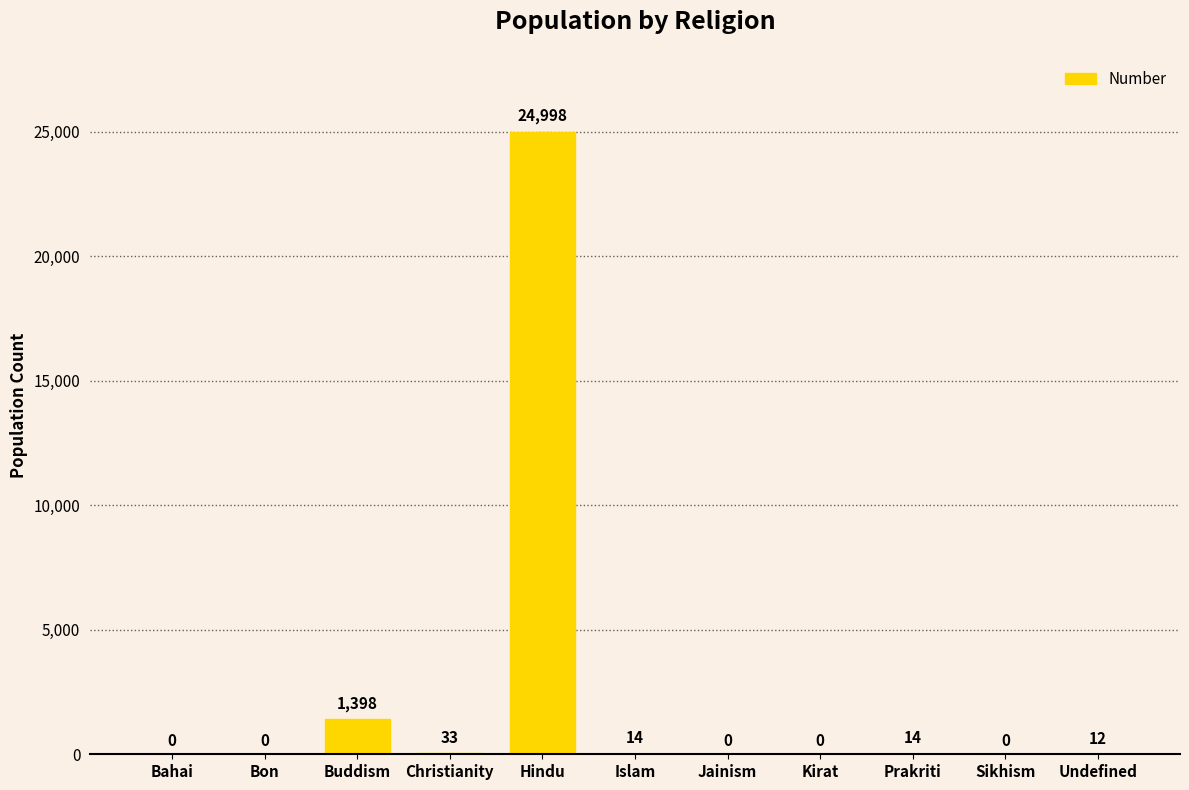

What is the change in value from Bahai to Prakriti?

+14